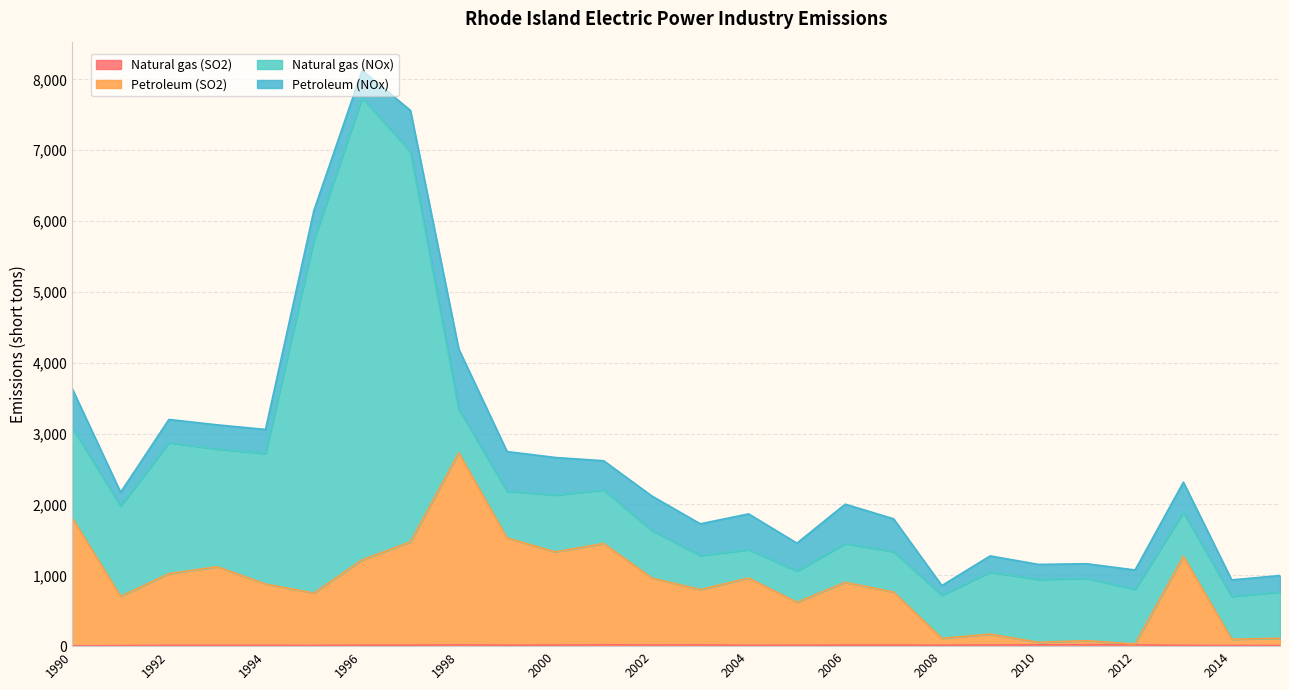

What is the maximum value for Natural gas (SO2)?

20